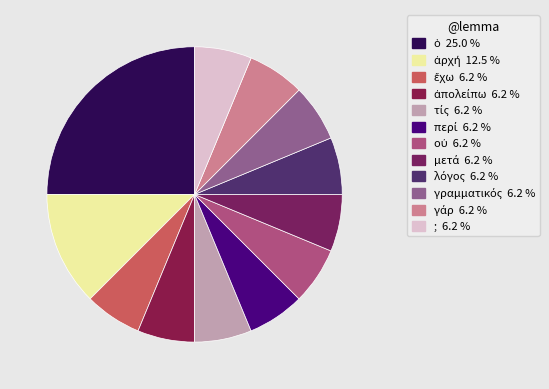

How many segments does this pie chart have?

12